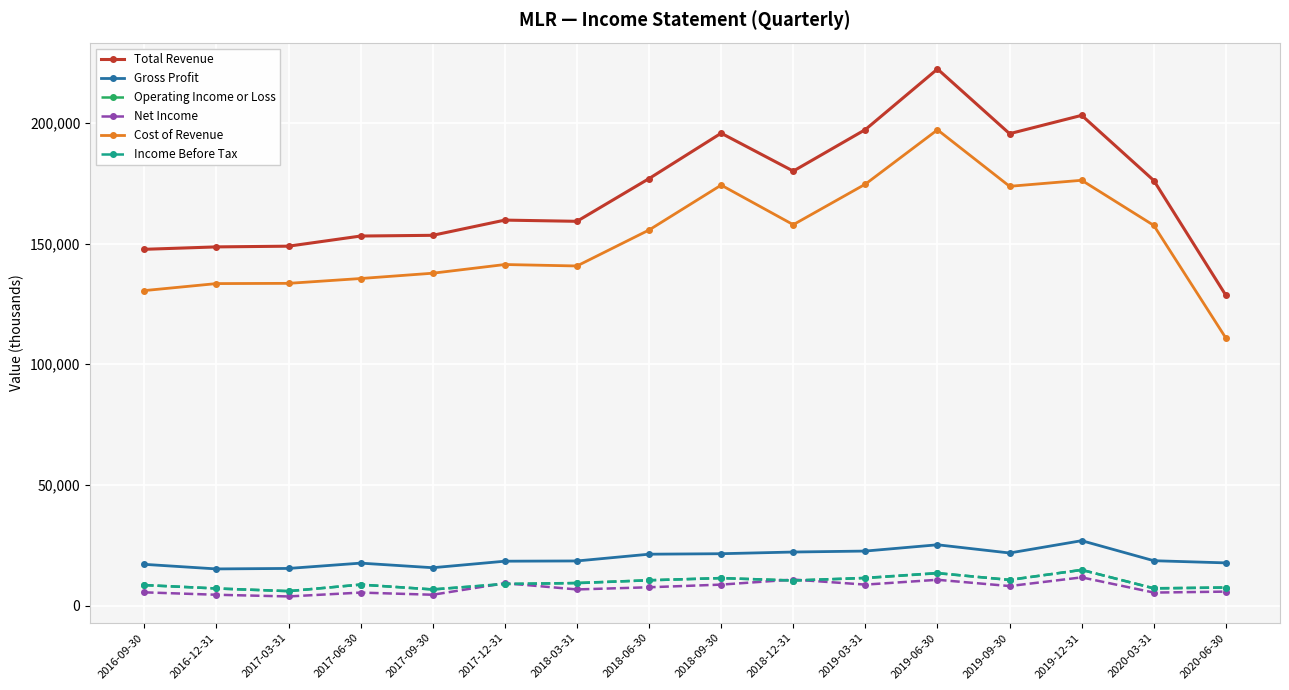

At which category is the sum across all series the highest?

2019-06-30